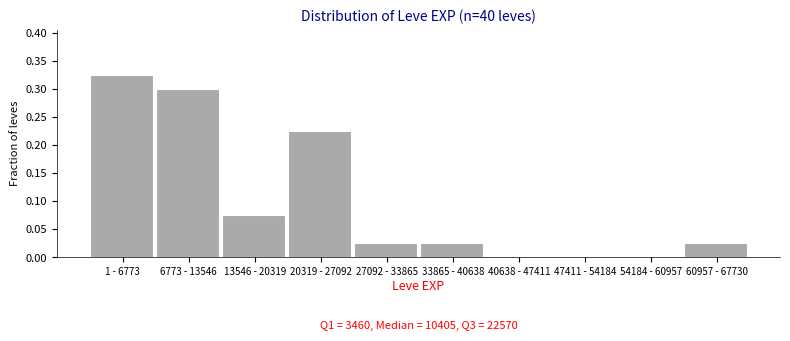

Is it true that the value at 20319 - 27092 is 0.1?

False